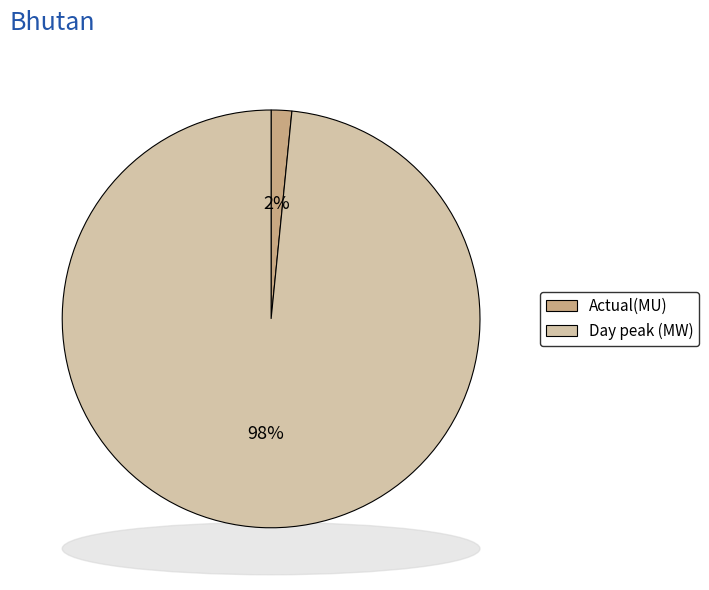

To the nearest percent, what percentage of the pie is Day peak (MW)?

98%